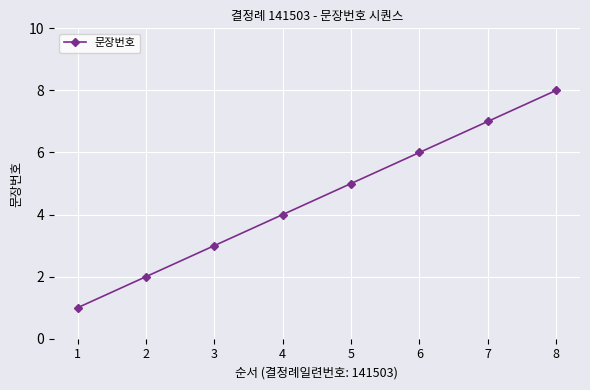

Approximately how many times larger is the value at 8 compared to 5?

1.6